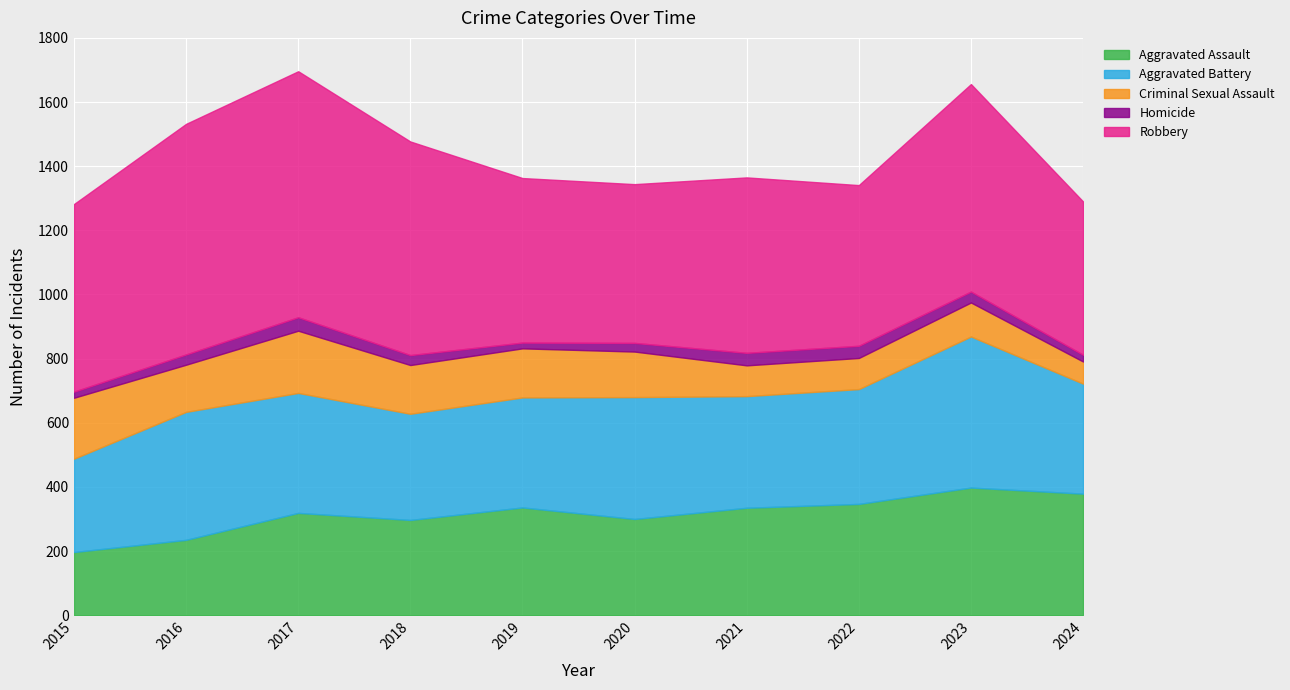

Where is Robbery nearest to the value 622?

2023